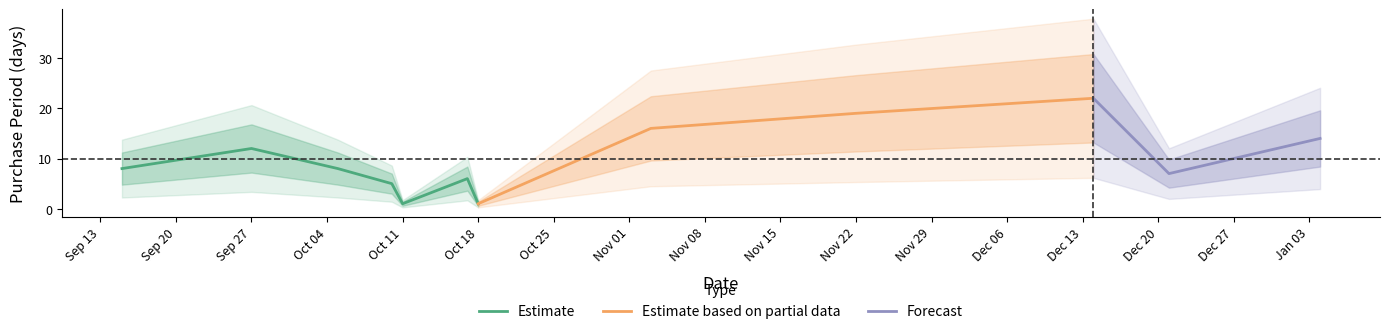

Between 2016-10-11 and 2017-01-04, which is larger?

2017-01-04